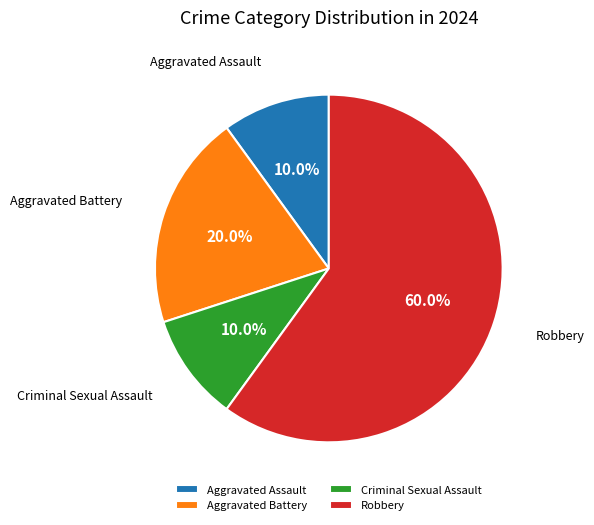

Combined, do Aggravated Battery and Aggravated Assault account for over 50%?

No